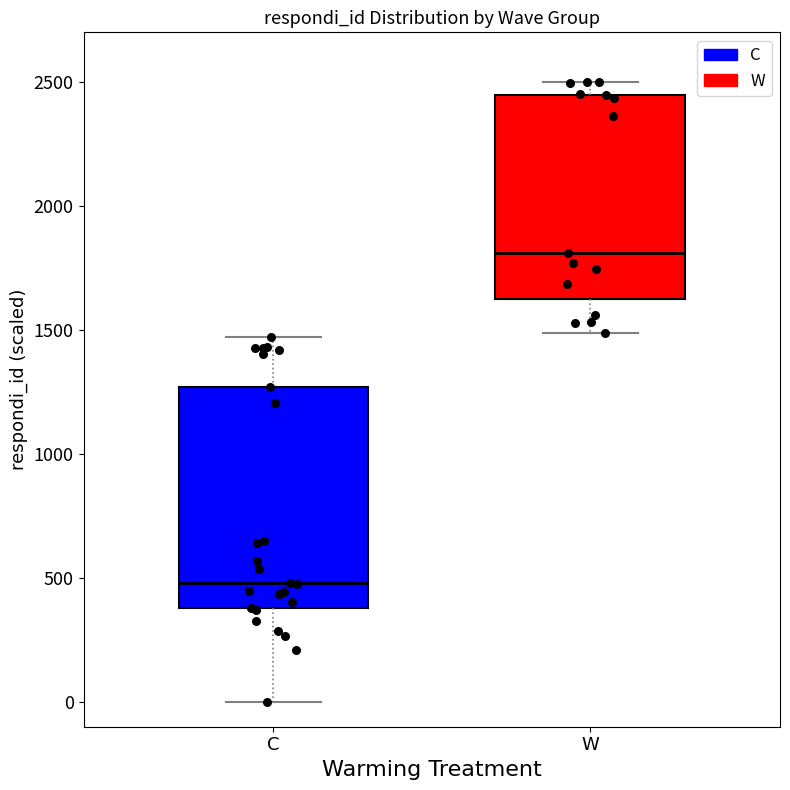

Reading left to right, transcribe this box plot: for each box, give where its median line is, the range the box spans, and where its two whiskers end, as read against the y-axis. The values are not printed on the chart, so give them approximately, as read against the axis.

C: median 500, box 400 to 1250, whiskers 0 to 1450
W: median 1800, box 1600 to 2450, whiskers 1500 to 2500